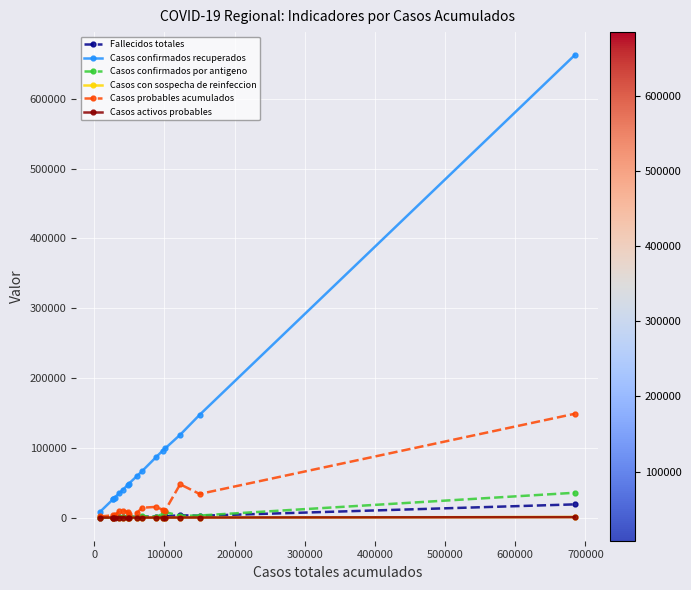

Is this an area chart (filled region under the line)?

No